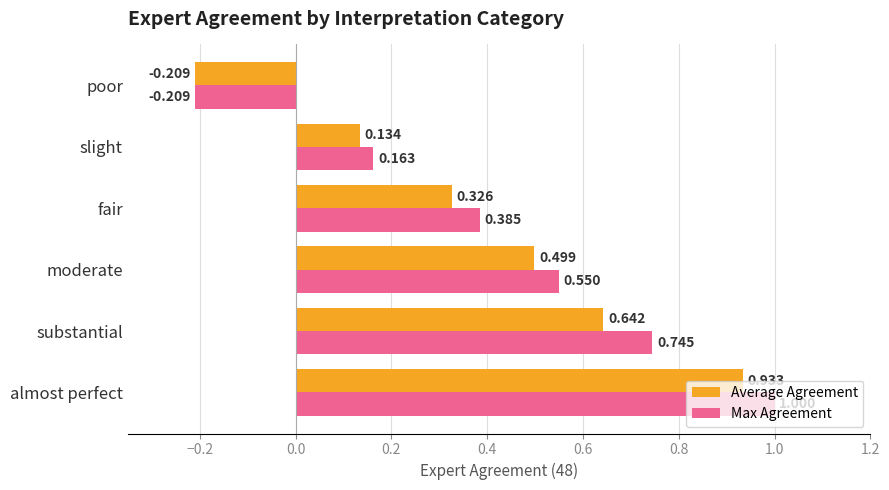

Which series has the widest spread of values?

Max Agreement